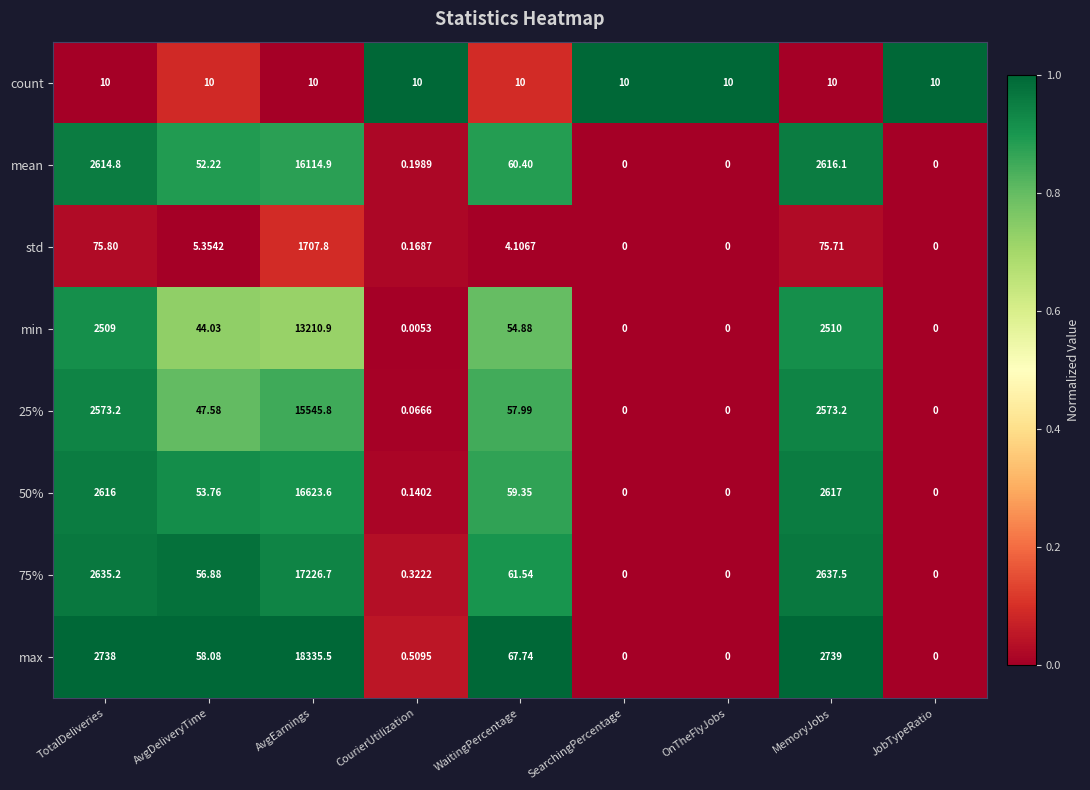

Which series has the largest total across all categories?

max